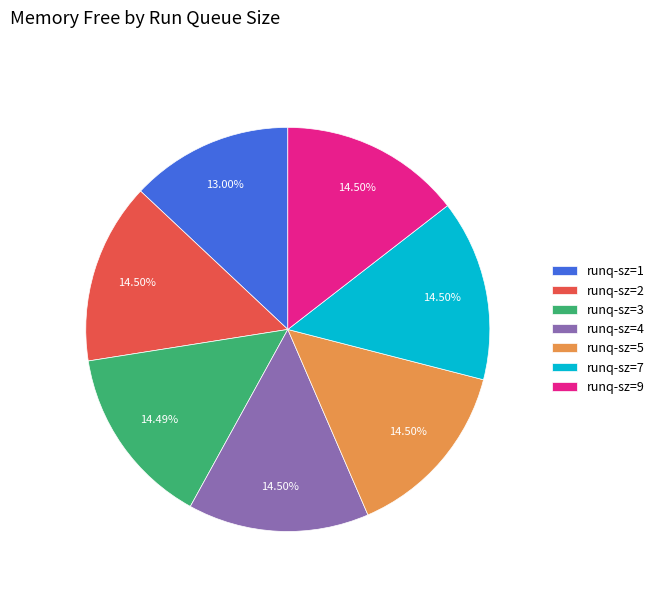

To the nearest percent, what is the difference between the largest and smallest slice percentages?

2%